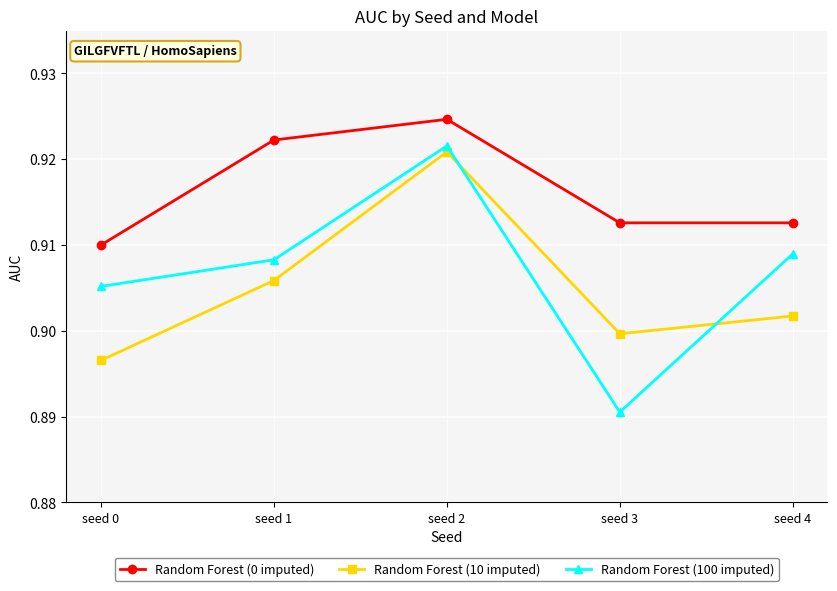

How many interior local peaks does the Random Forest (100 imputed) series have?

1